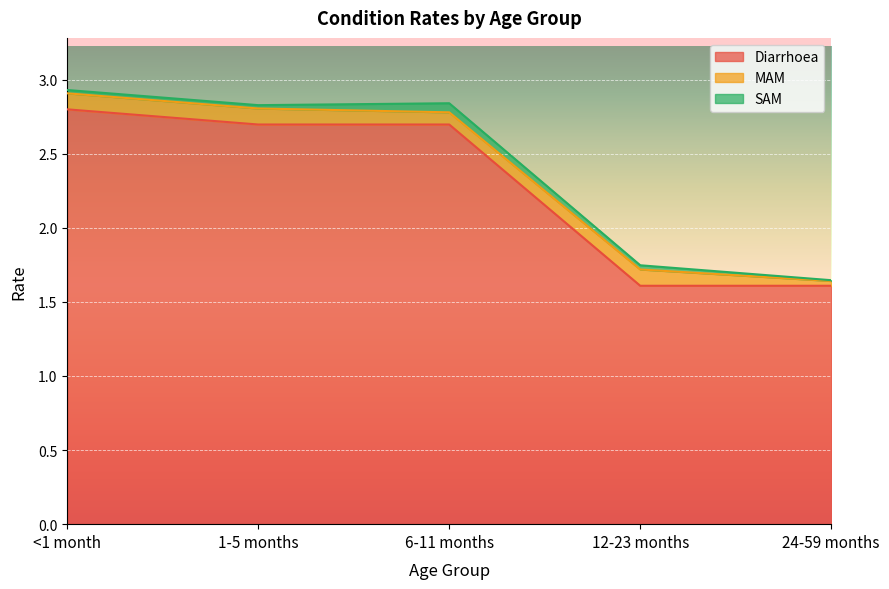

What is the spread (max minus min) of values at 24-59 months?

1.6